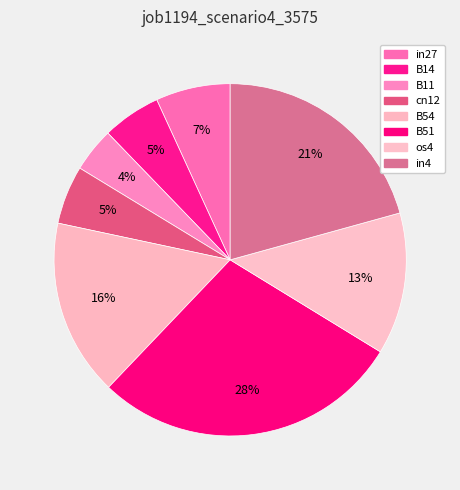

Count the number of slices in the pie.

8